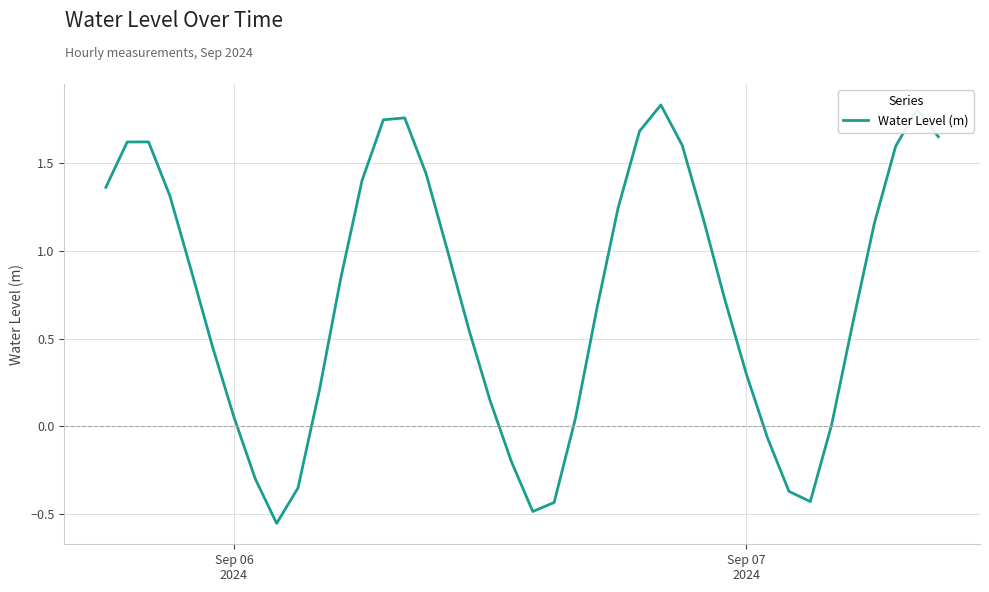

What is the difference between the maximum and minimum values?

2.4